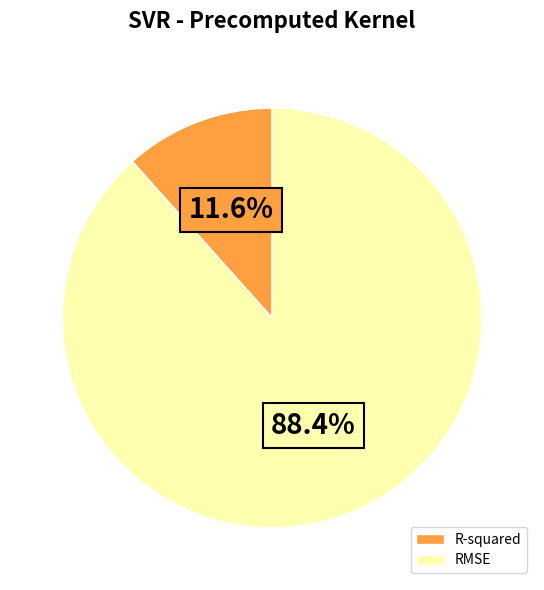

To the nearest percent, what percentage of the pie is R-squared?

12%